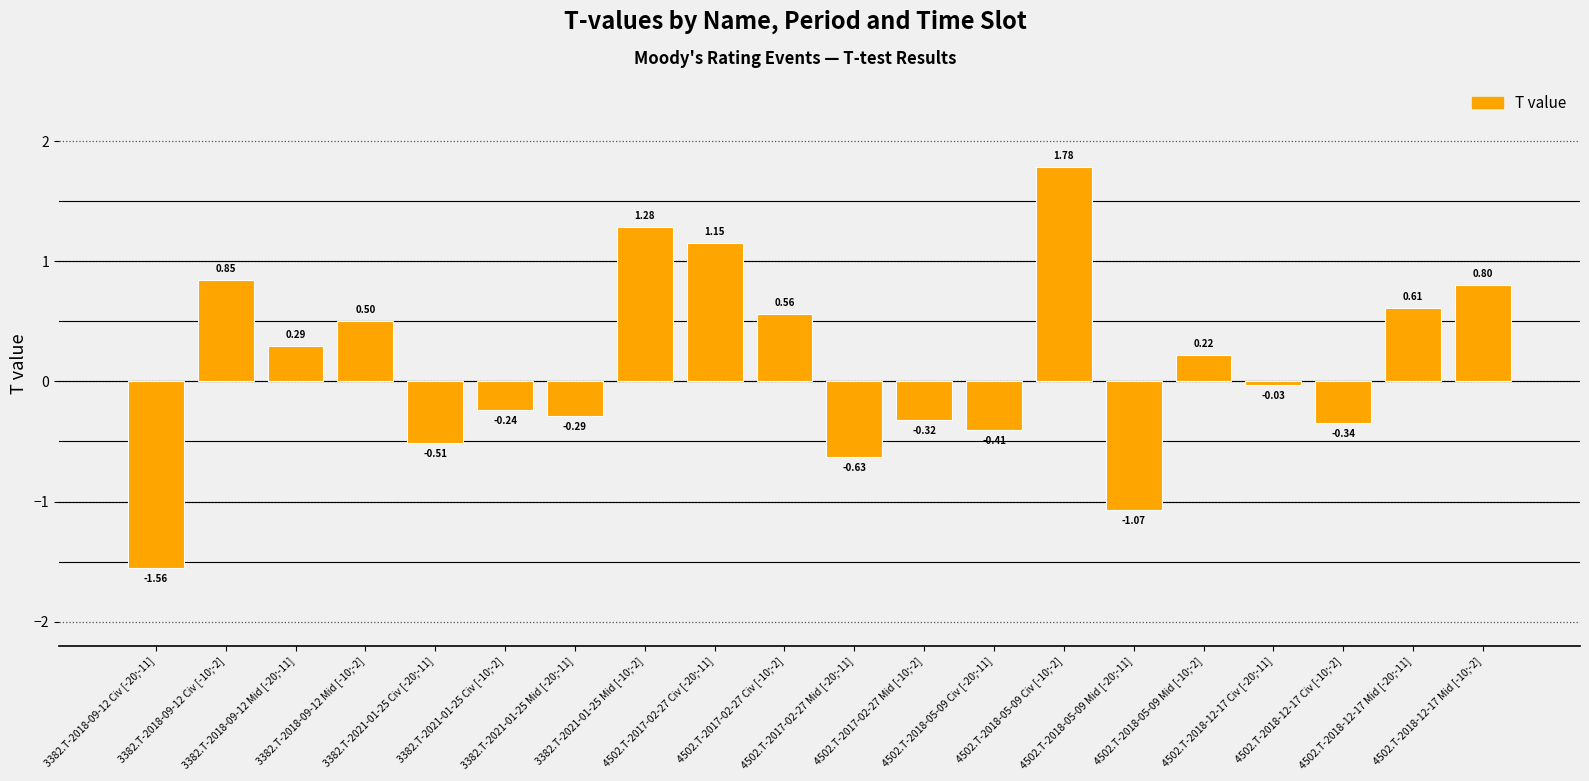

Which has a higher value, 4502.T-2018-12-17 Civ [-10;-2] or 4502.T-2017-02-27 Civ [-20;-11]?

4502.T-2017-02-27 Civ [-20;-11]